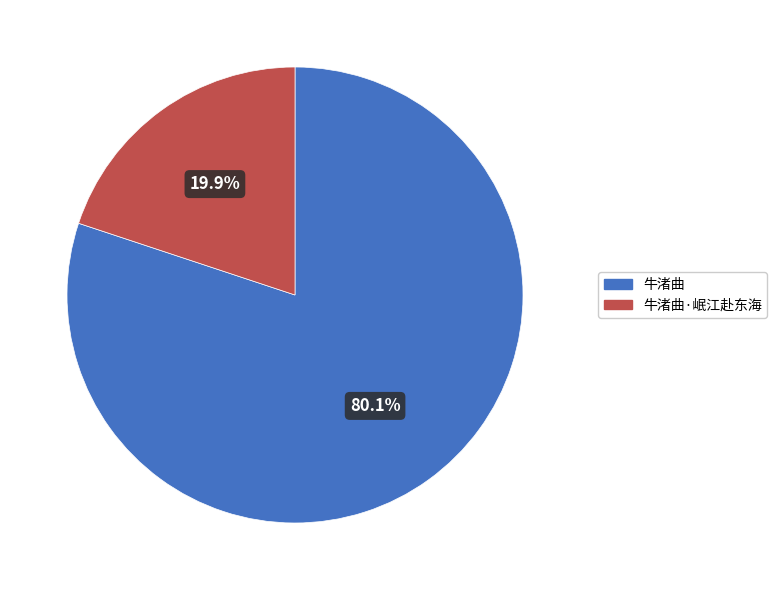

True or false: 牛渚曲·岷江赴东海 accounts for 28% of the total.

False